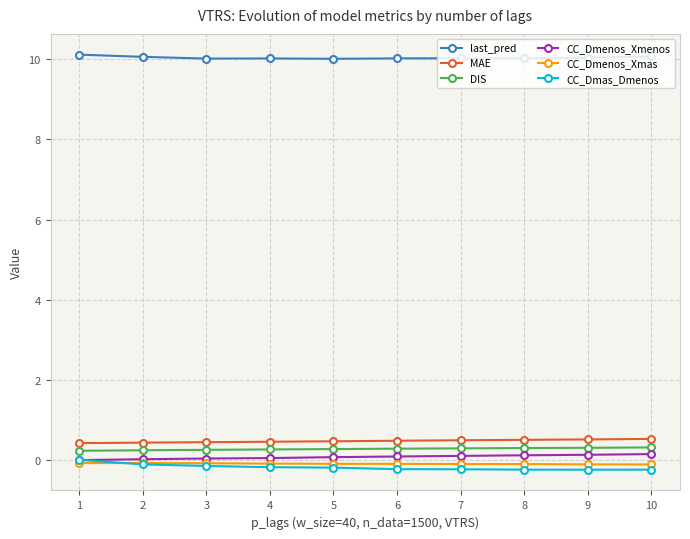

Is this an area chart (filled region under the line)?

No